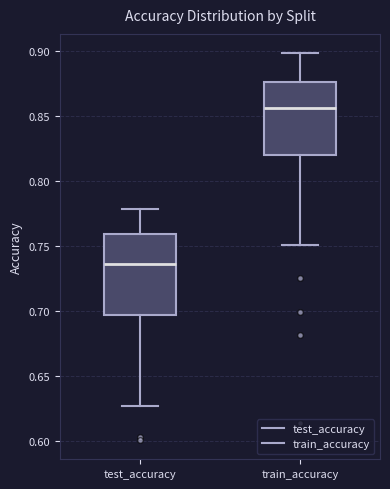

Reading left to right, transcribe this box plot: for each box, give where its median line is, the range the box spans, and where its two whiskers end, as read against the y-axis. The values are not printed on the chart, so give them approximately, as read against the axis.

test_accuracy: median 0.735, box 0.695 to 0.760, whiskers 0.625 to 0.780
train_accuracy: median 0.855, box 0.820 to 0.875, whiskers 0.750 to 0.900